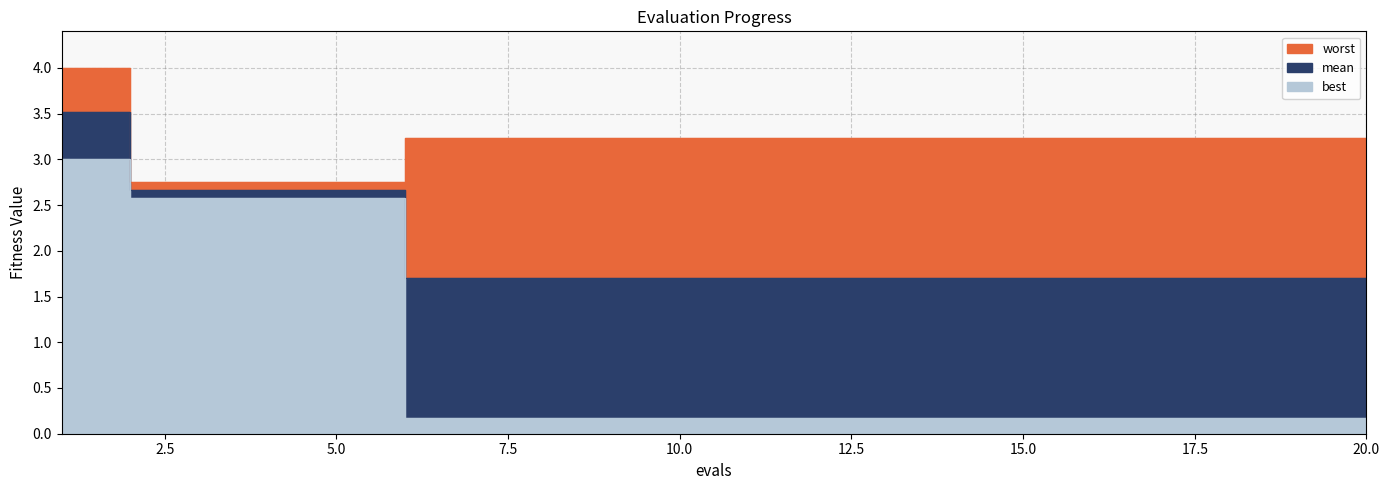

List the series in order of their peak value, lowest first.

best, mean, worst